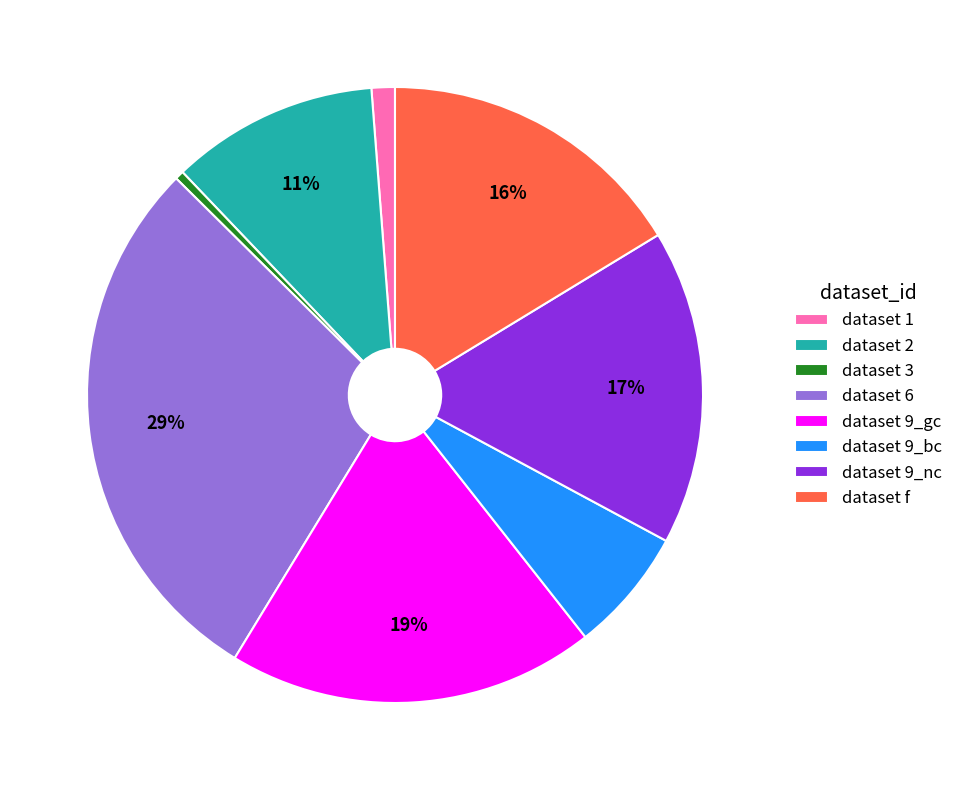

What is the ratio of the value at dataset 6 to the value at dataset 9_gc?

1.5